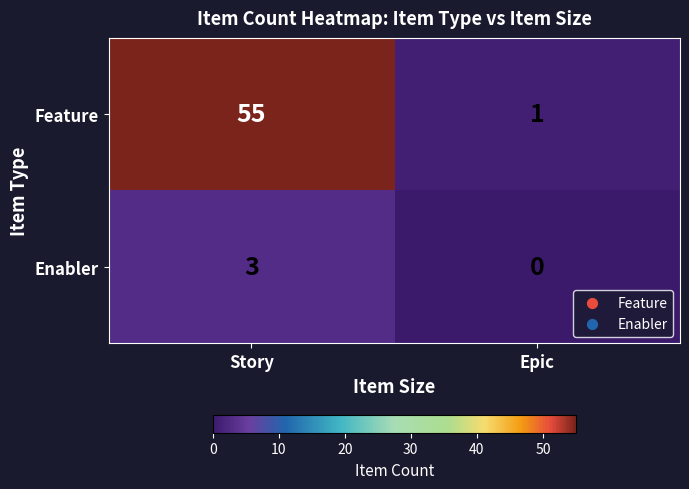

Which category has the lowest value in the Enabler series?

Epic